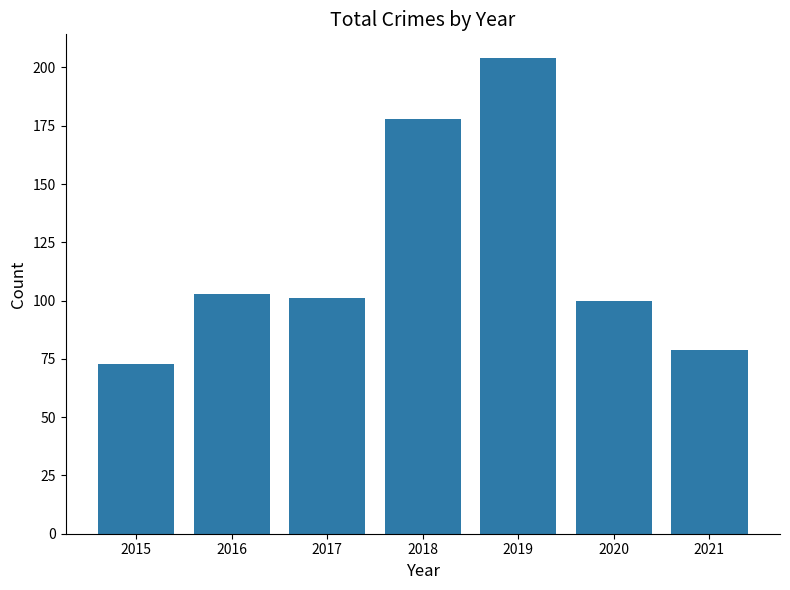

How many data points are less than 101?

3